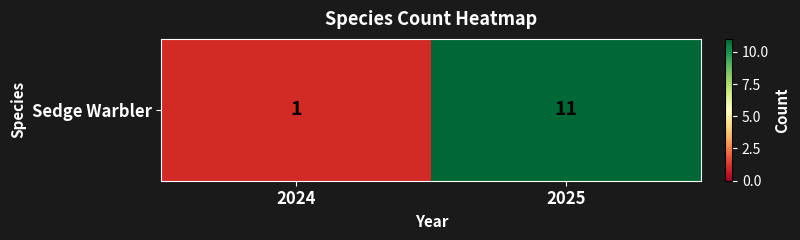

Rank the categories by value from highest to lowest.

2025, 2024